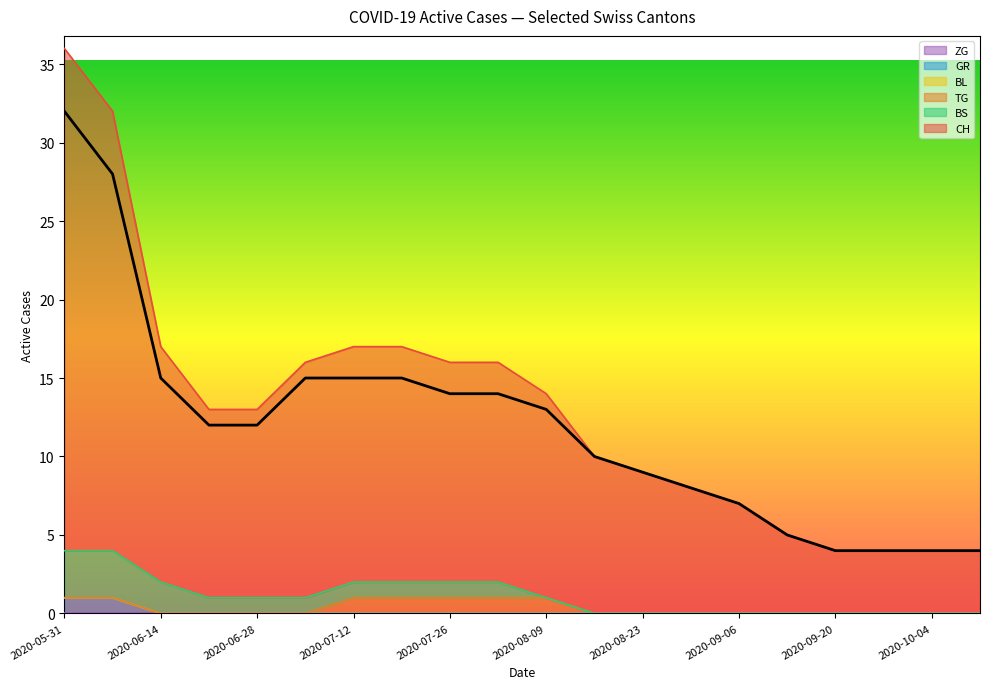

True or false: GR has more than 1 interior local peaks.

False